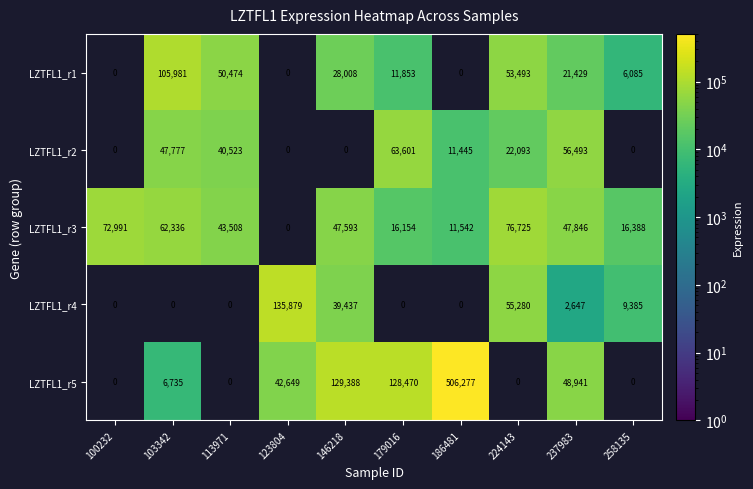

The LZTFL1_r1 series shows 4750 at 179016. True or false?

False